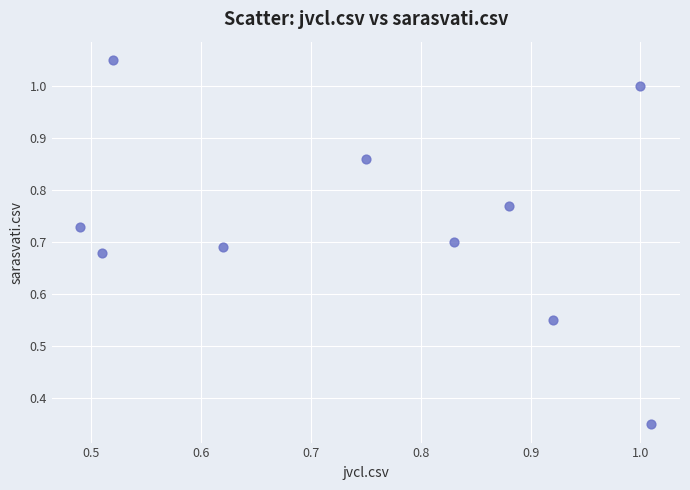

What is the range of X values (max minus min)?

0.5